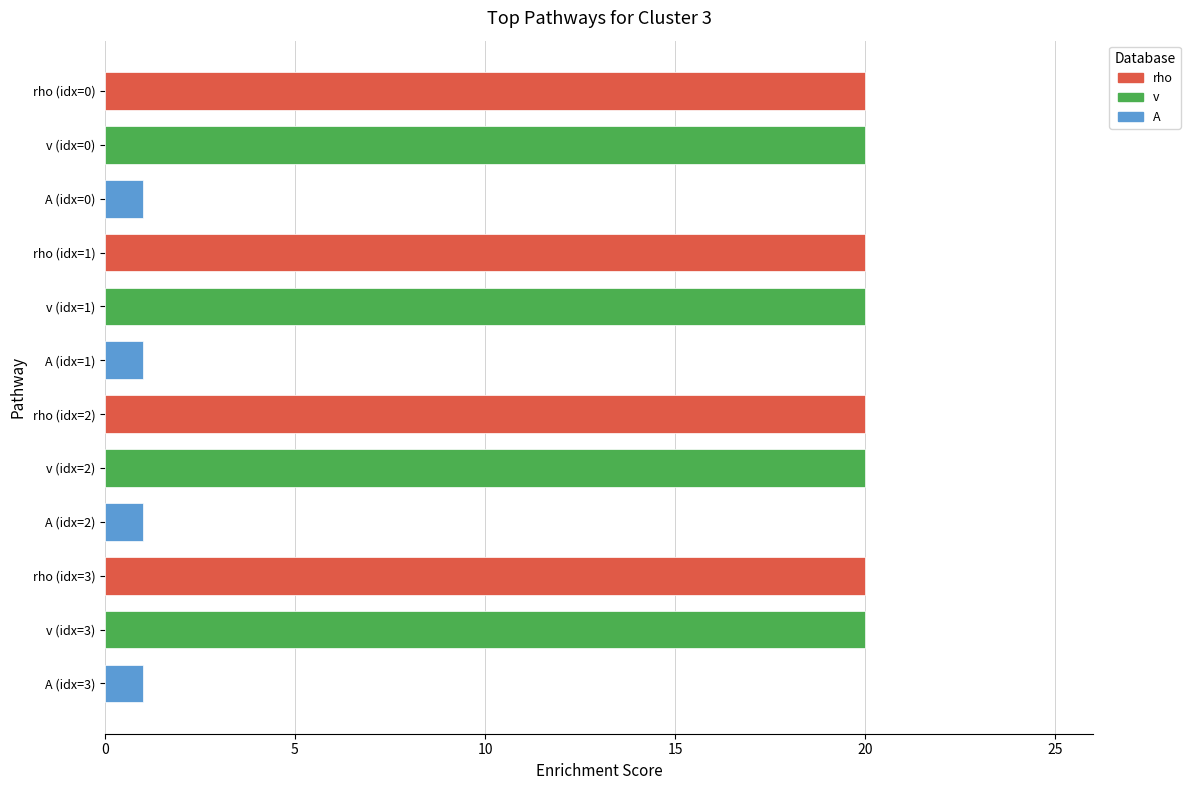

What is the difference between the values at A (idx=2) and rho (idx=0)?

19